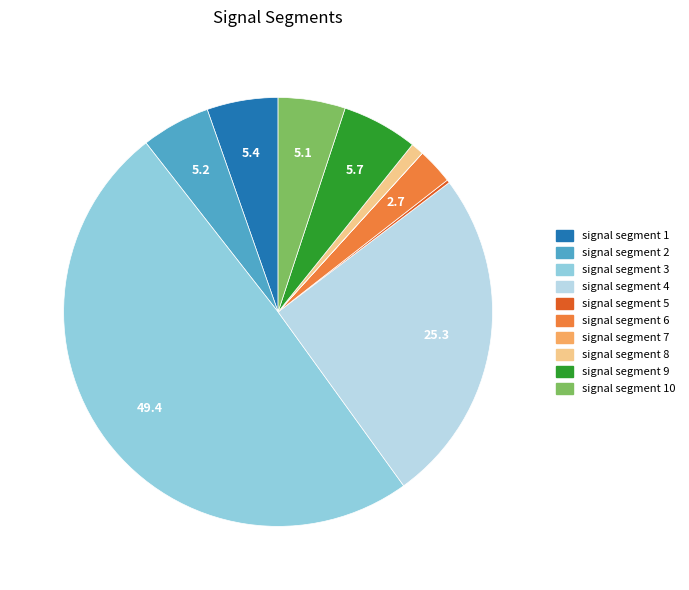

Which category has the biggest portion of the pie?

signal segment 3